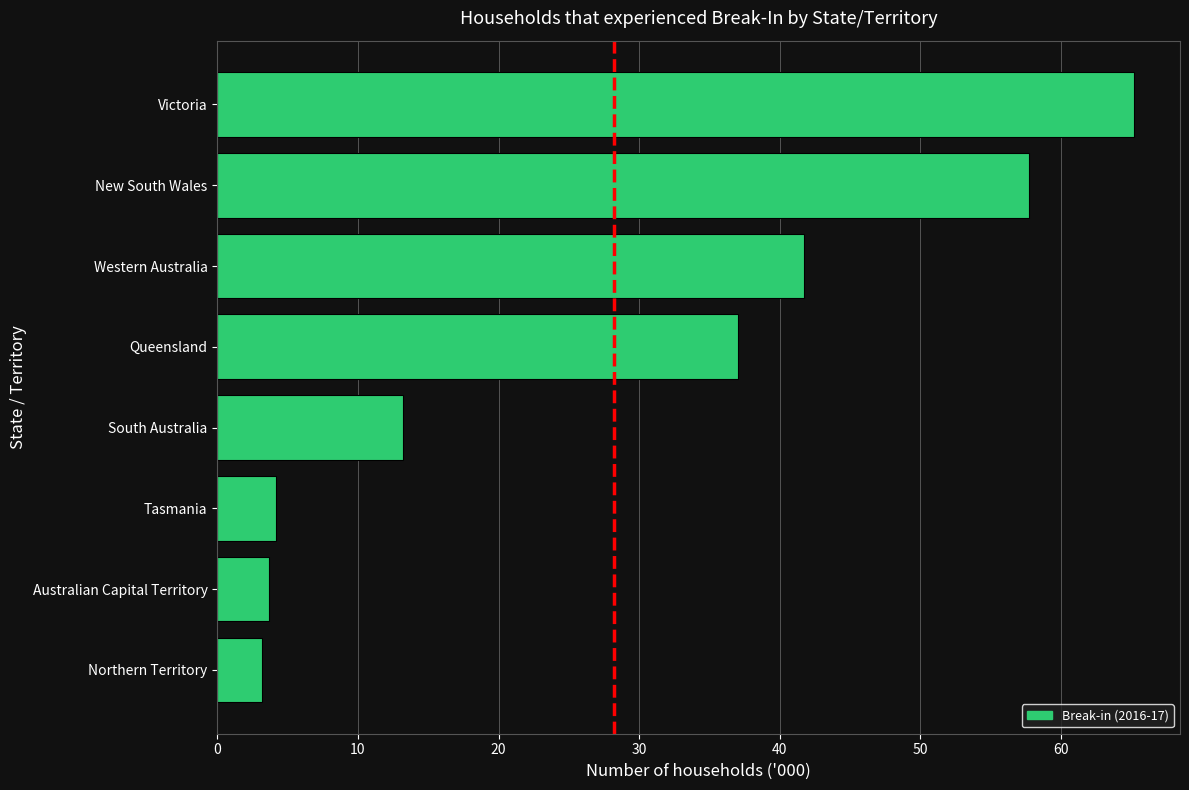

Where is the data nearest to the value 34?

Queensland